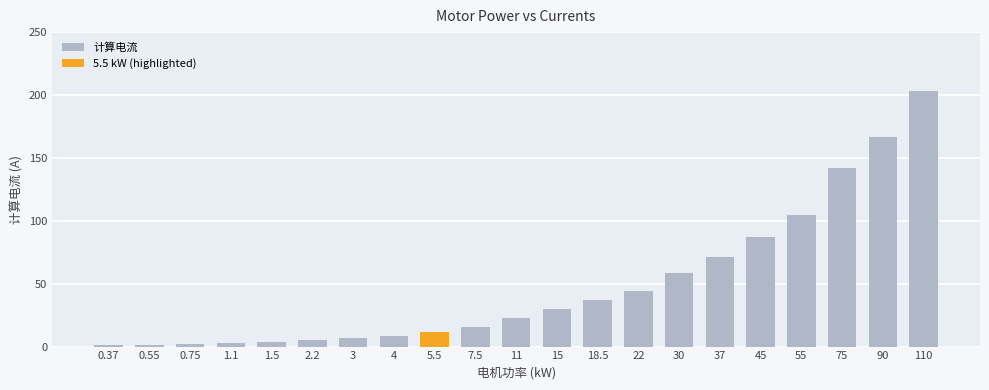

How many bars are there in total?

21